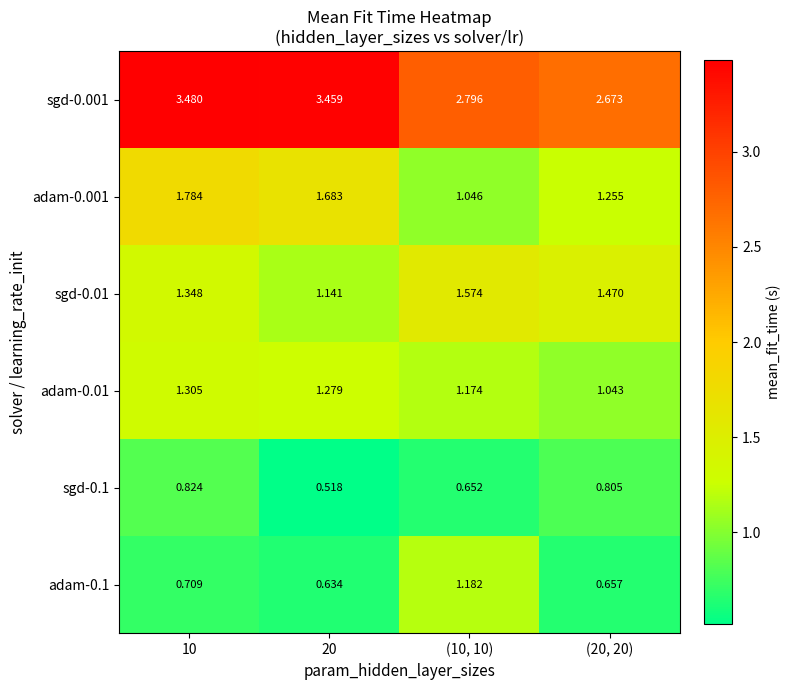

Is the value of adam-0.01 at 10 greater than the value of sgd-0.001 at (10, 10)?

No